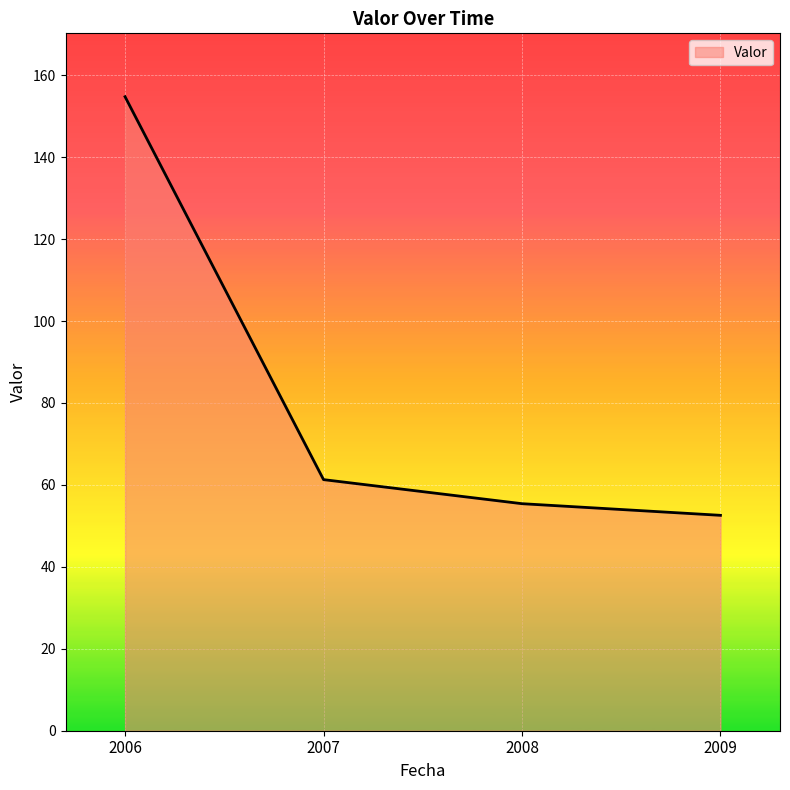

Is it true that the value at 2007 is 61.3?

True